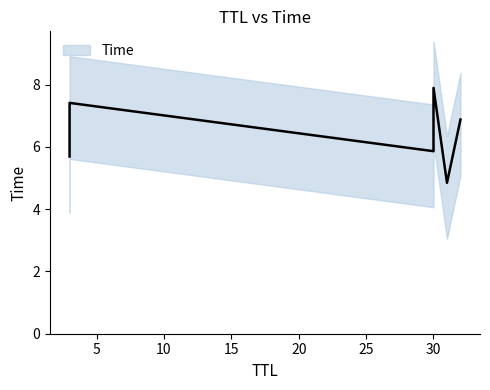

Which has a higher value, 31 or 30?

30